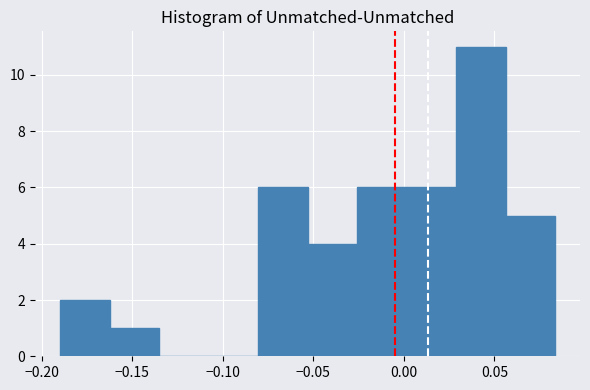

How tall is the bar that spans -0.190 to -0.165 on the x-axis? Neither the bar edges nor the heights are printed on the chart, so give them approximately, as read against the axes.

2